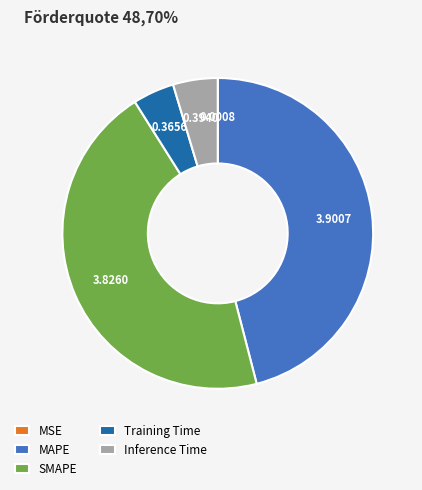

Is Inference Time the majority of the pie?

No